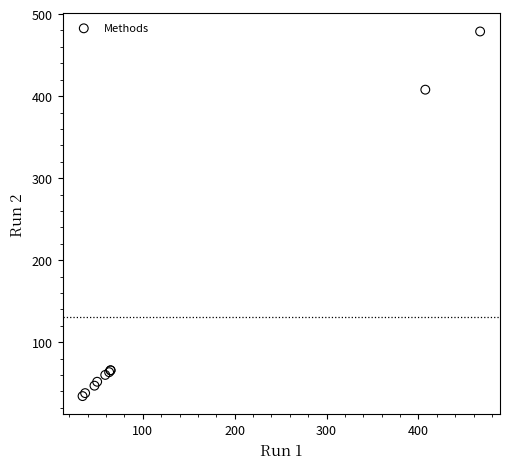

What Y value in the scatter plot is closest to 256?

407.8